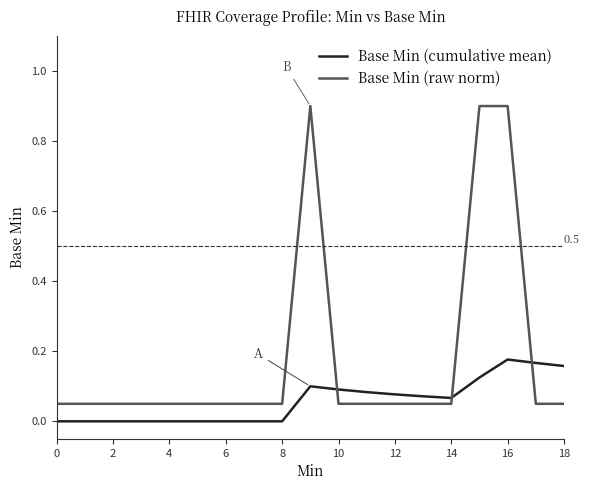

After their last crossing, which series has the higher values: Base Min (raw norm) or Base Min (cumulative mean)?

Base Min (cumulative mean)